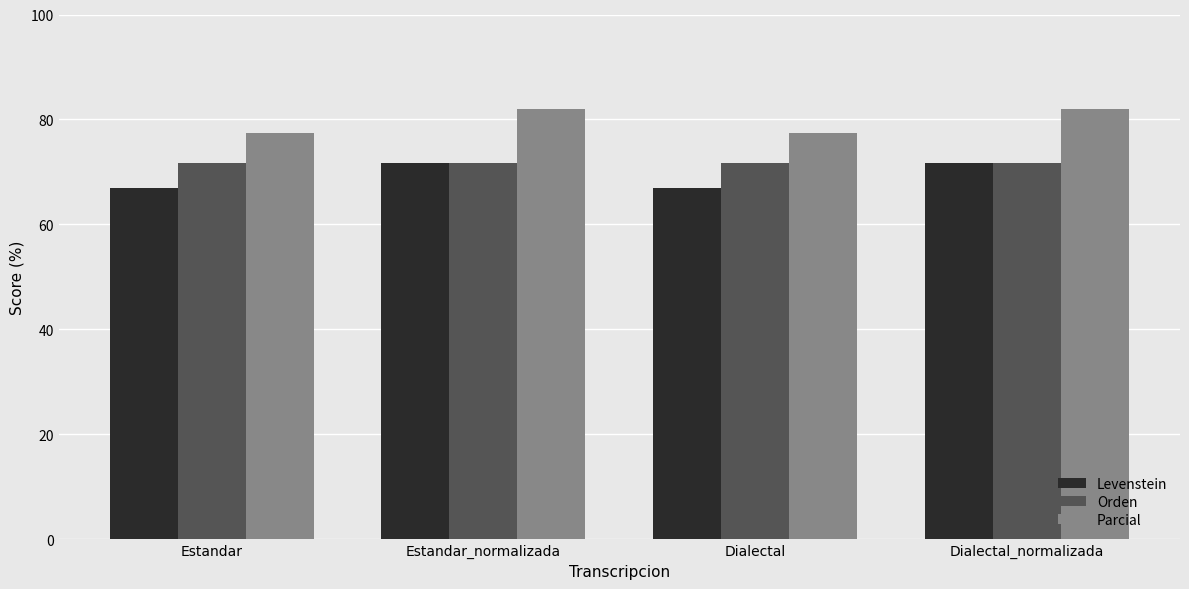

Which series has the largest total across all categories?

Parcial